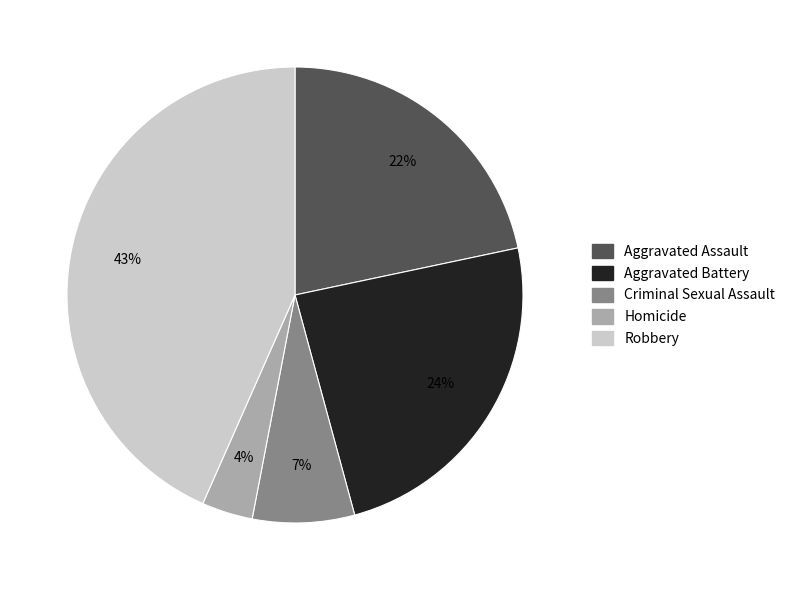

To the nearest percent, what is the average slice percentage?

20%